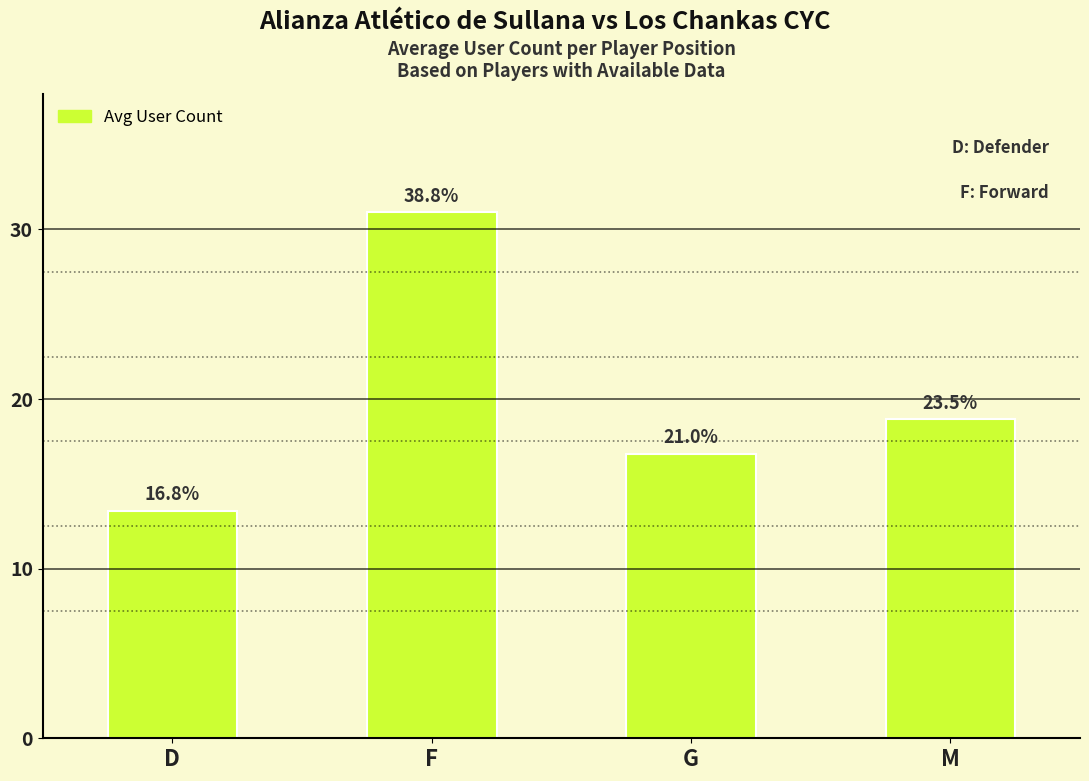

What is the minimum value shown in the chart?

13.4